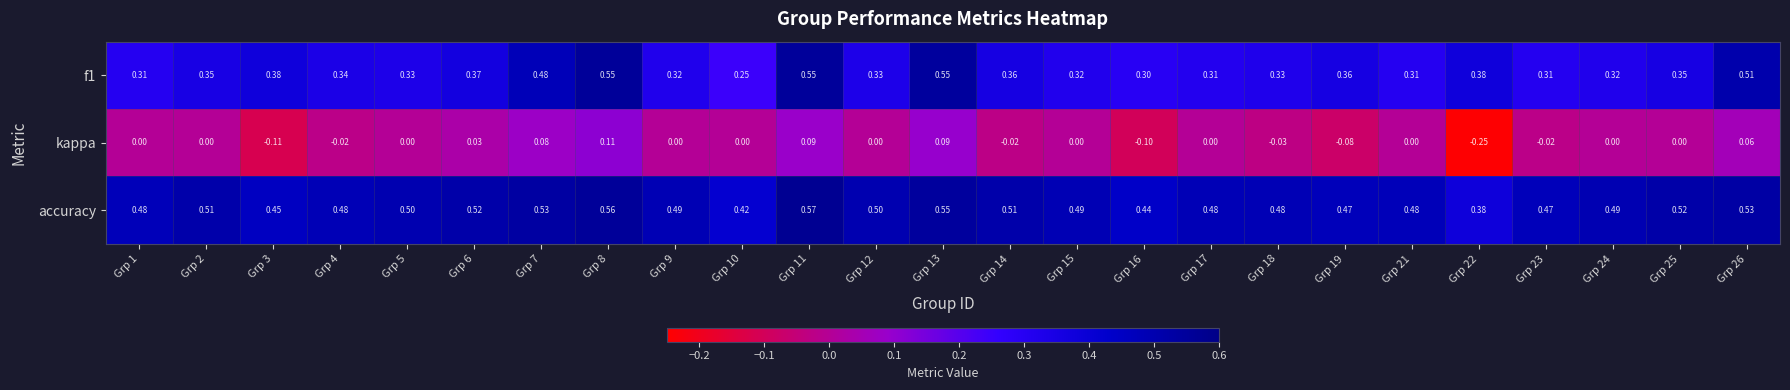

How many data points does each series have?

25